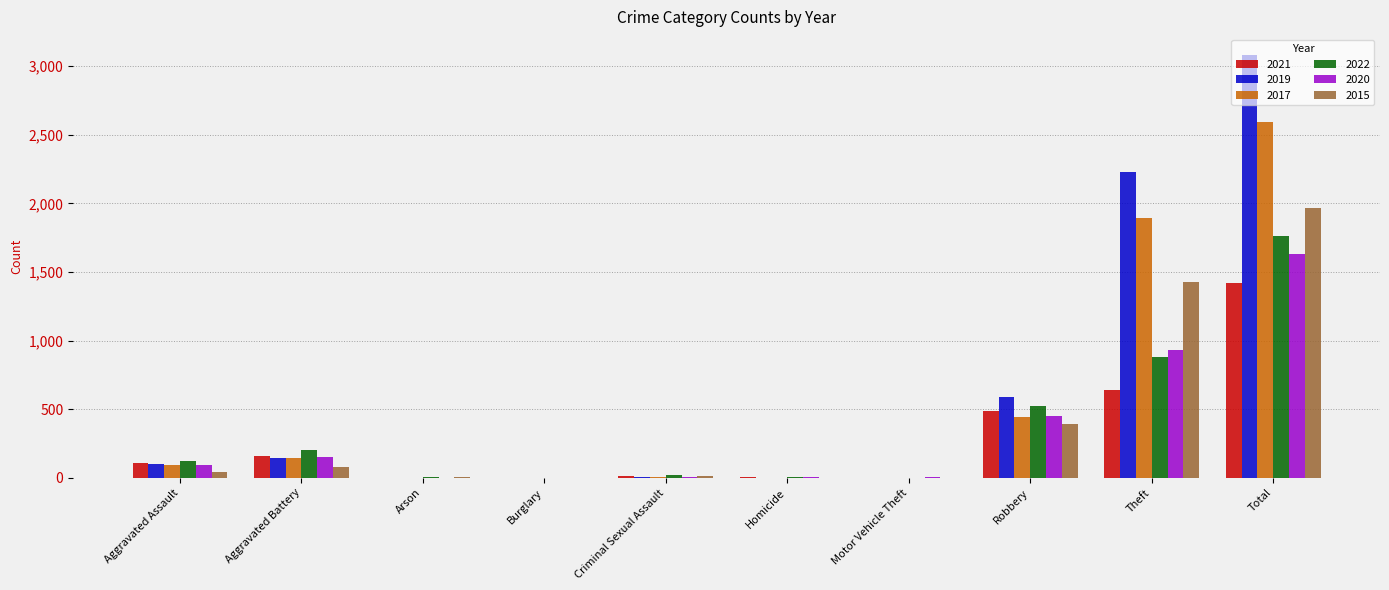

True or false: 2019 has a value of 3145 at Theft.

False